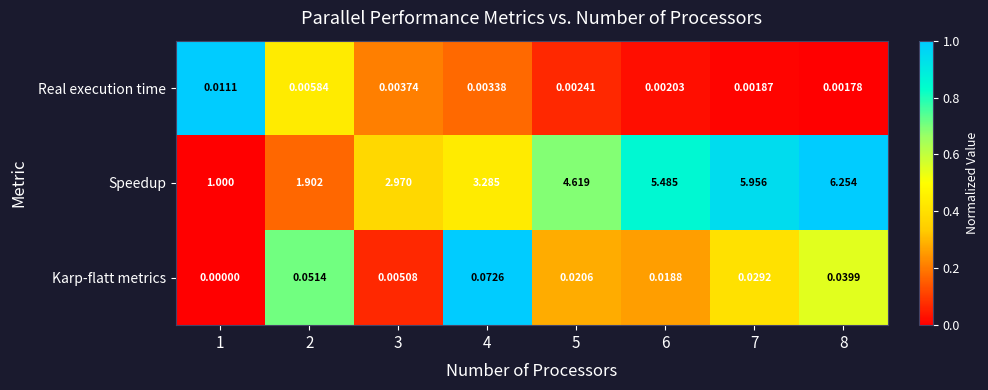

Is the value of Real execution time at 4 greater than the value of Karp-flatt metrics at 6?

No